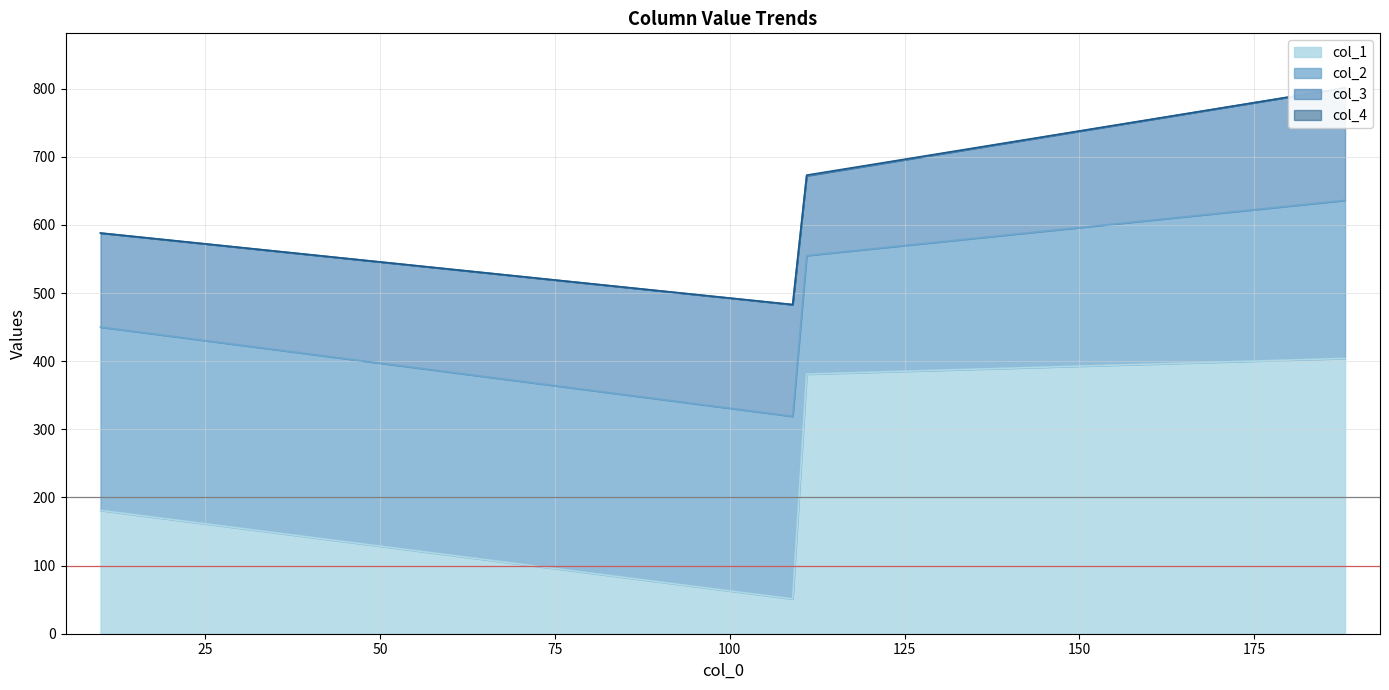

Rank the categories by col_1 value from lowest to highest.

109, 10, 111, 188